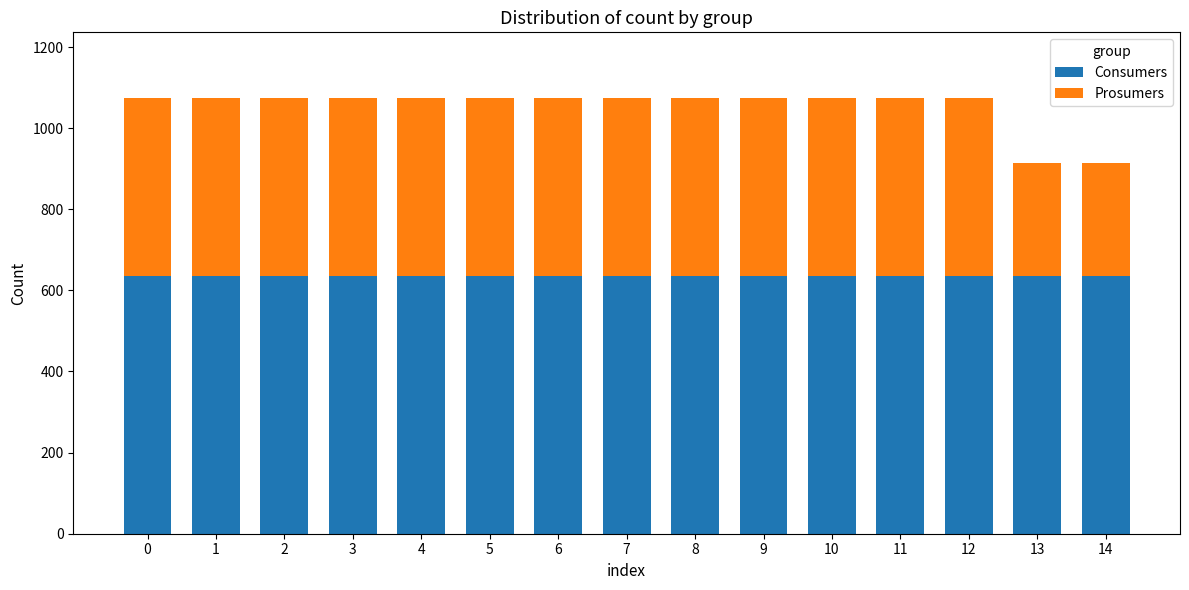

What is the sum of all Consumers values?

9525